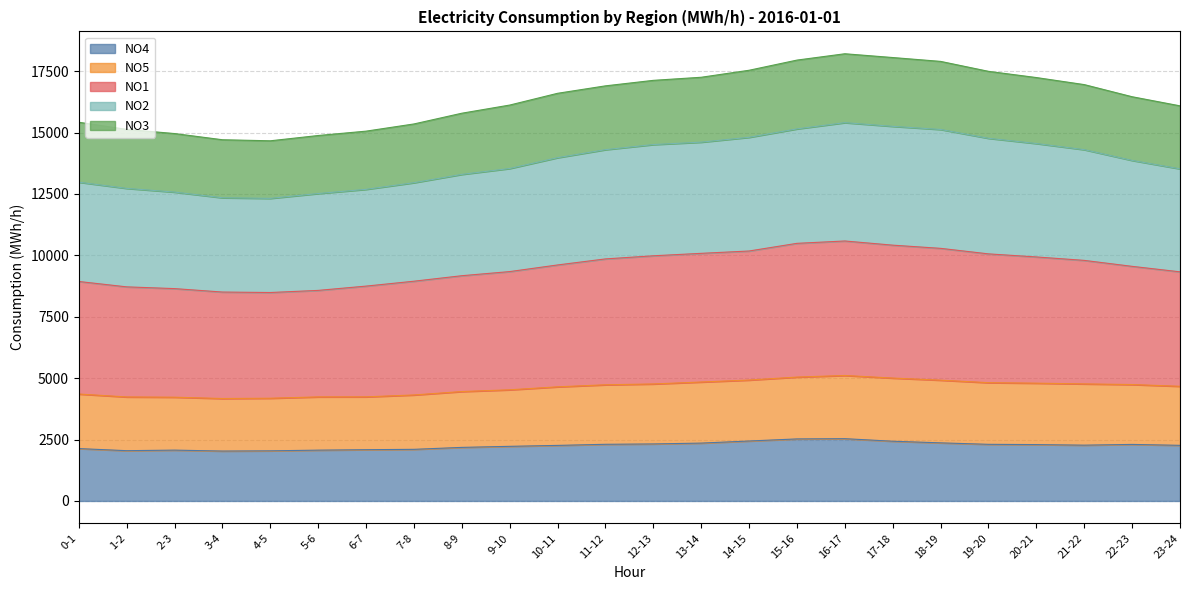

What is the total value across all series at 10-11?

16598